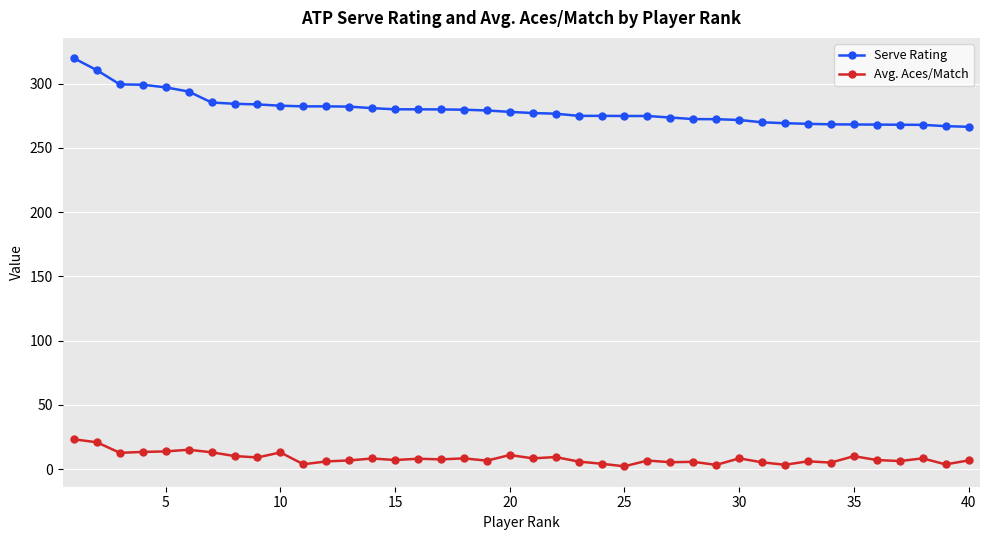

In Avg. Aces/Match, how many points are higher than both neighbors (excluding endpoints)?

13